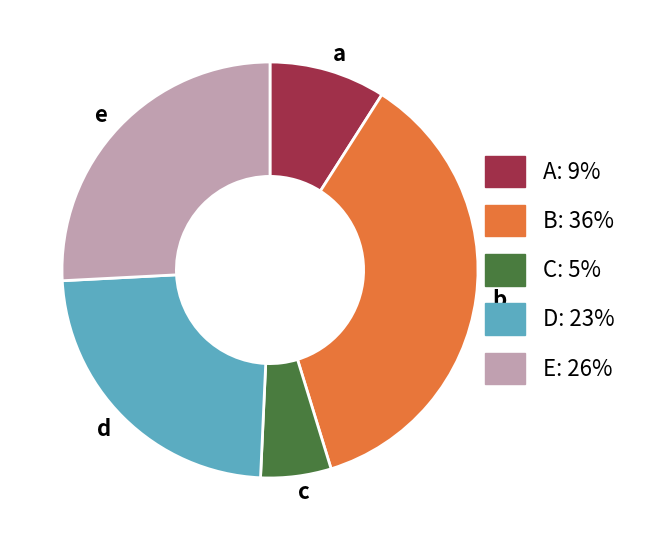

What is the ratio of the value at a to the value at e?

0.4